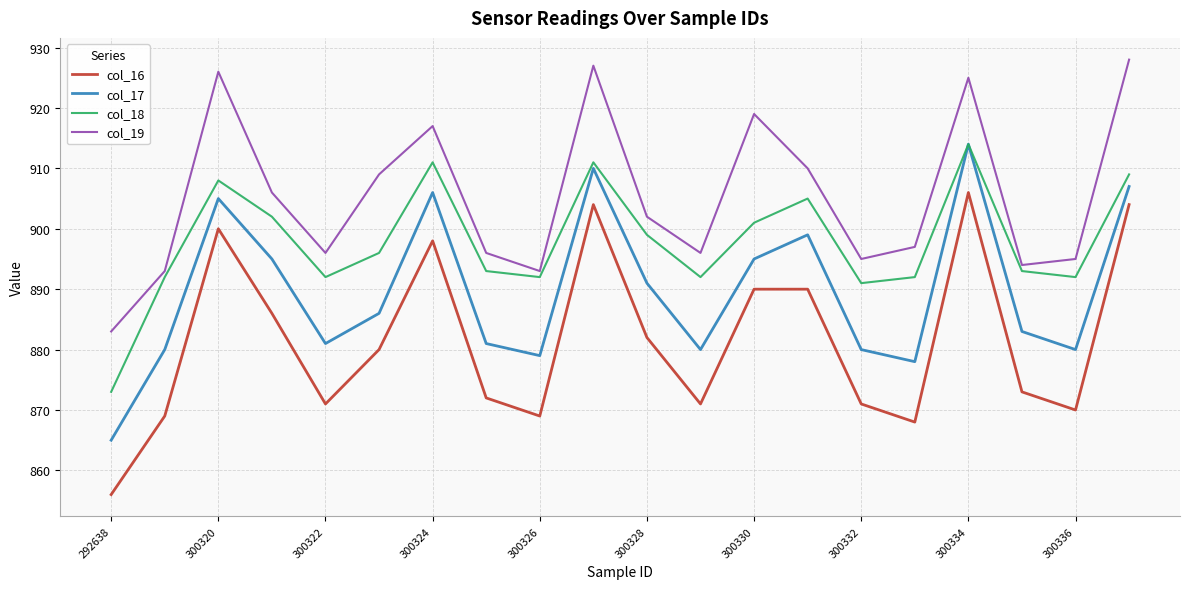

What is the maximum value for col_19?

928